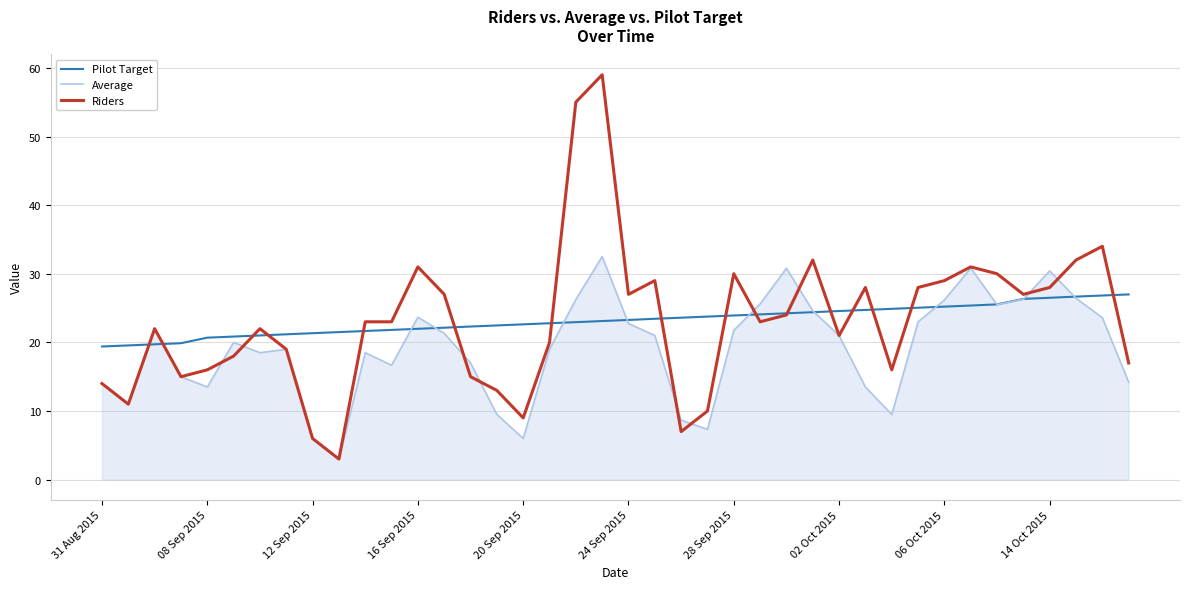

Which series has the widest spread of values?

Riders